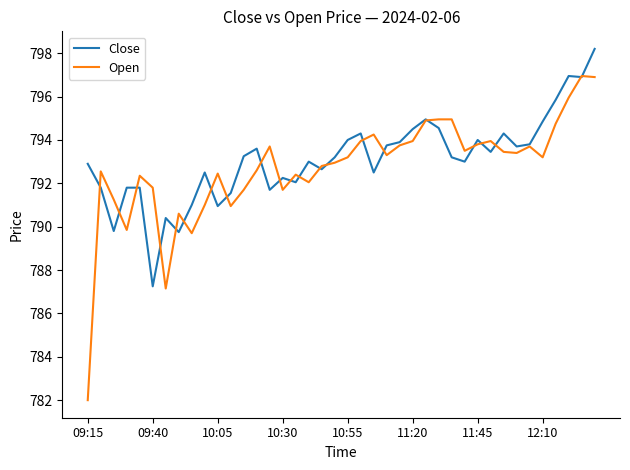

What is the greatest value displayed?

798.2